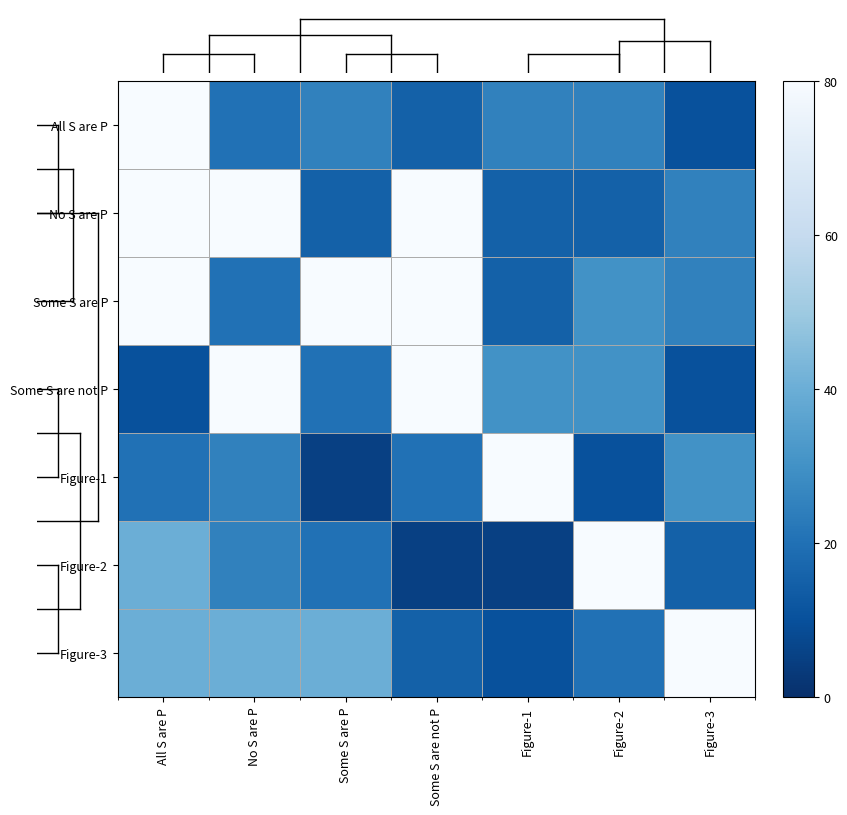

At how many categories does at least one series exceed 17?

7